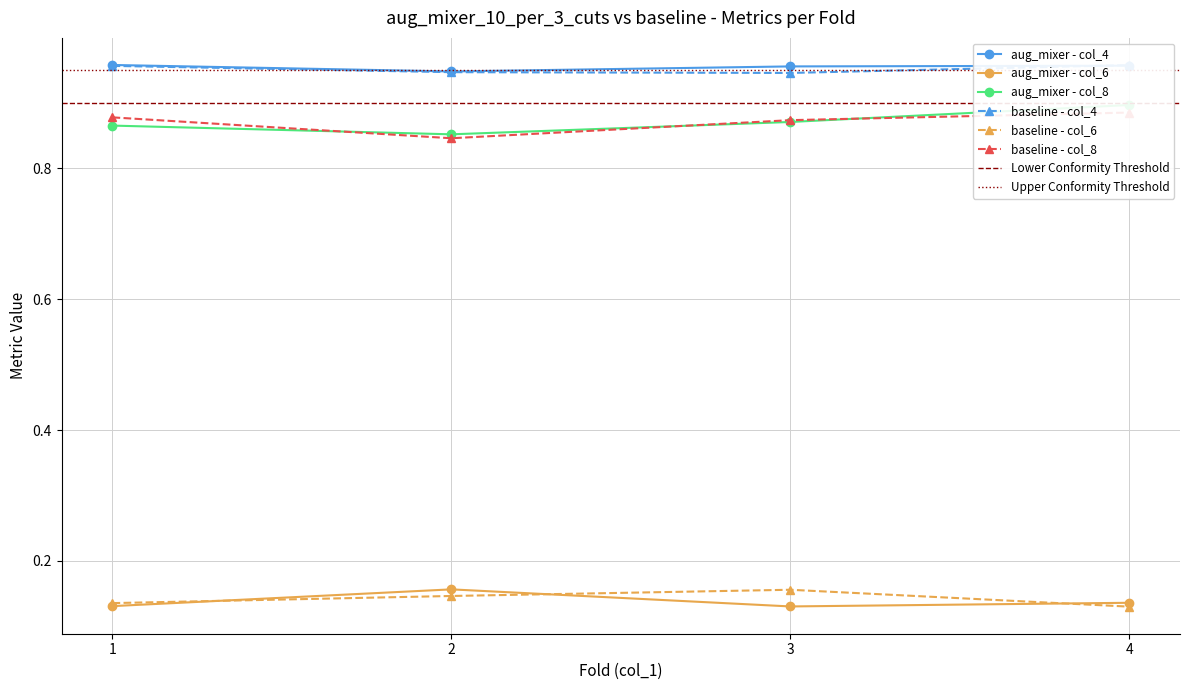

What is the spread (max minus min) of values at 2?

0.8